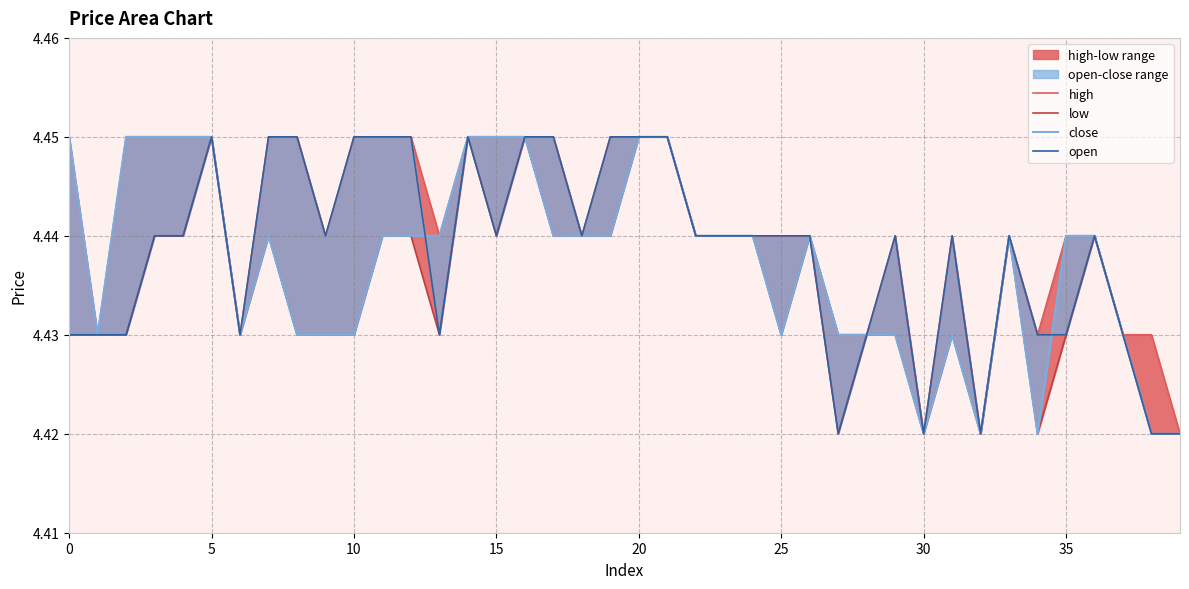

At which label does low reach its minimum?

27